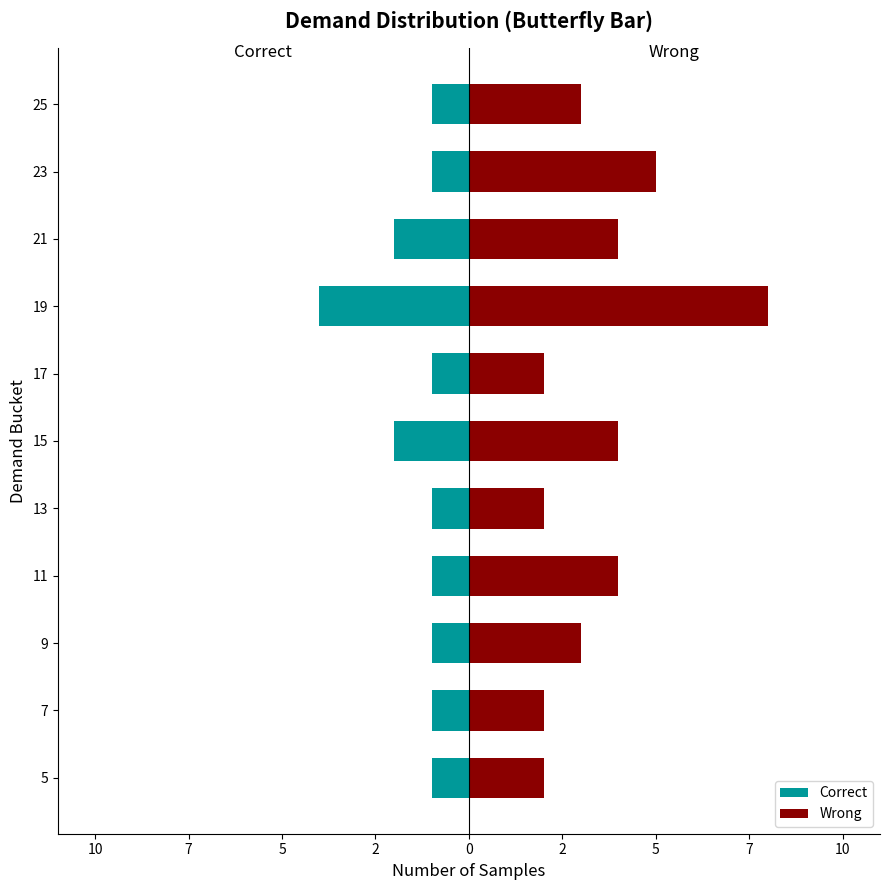

The Correct series shows -2 at 9. True or false?

False